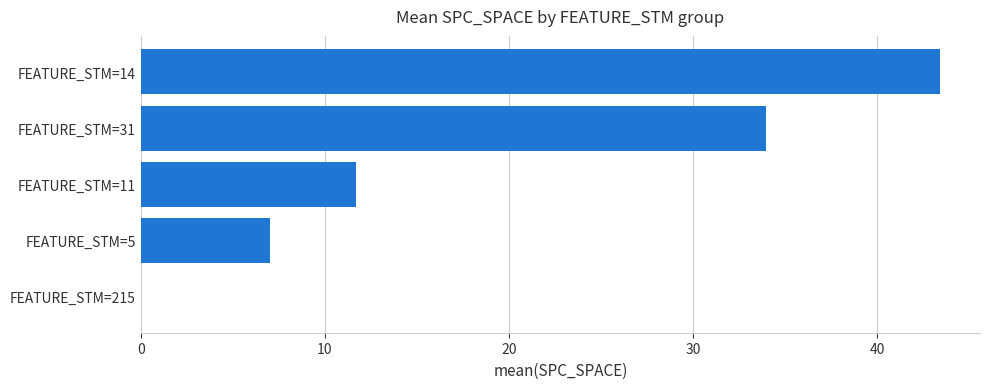

Where is the data nearest to the value 21?

FEATURE_STM=11